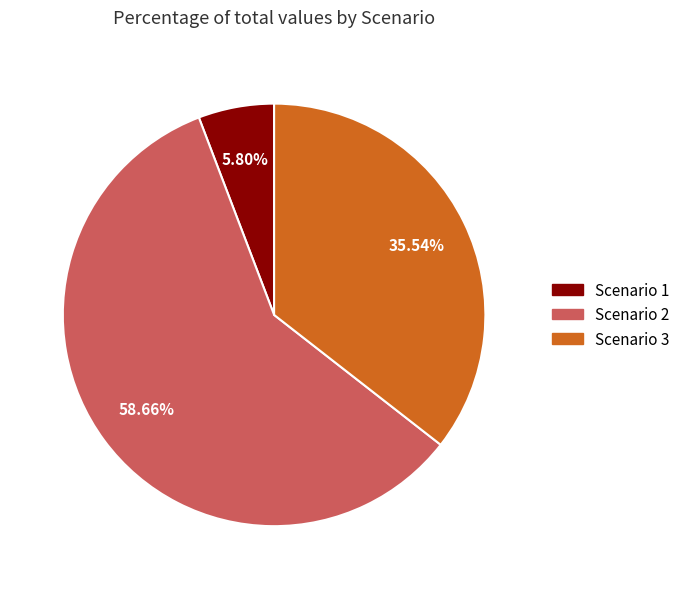

Which slice is the largest?

Scenario 2